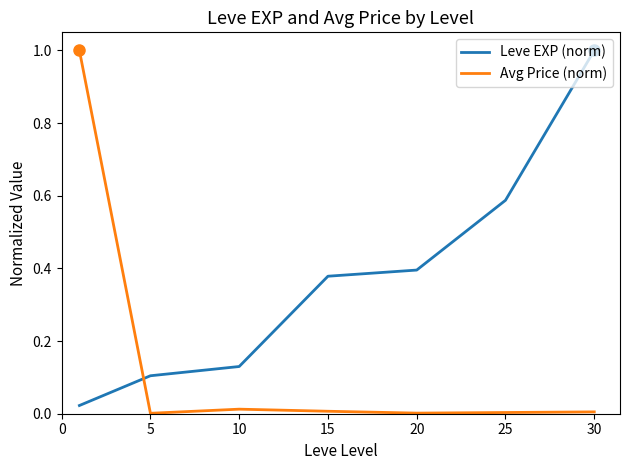

Which series has the largest range (max minus min)?

Avg Price (norm)